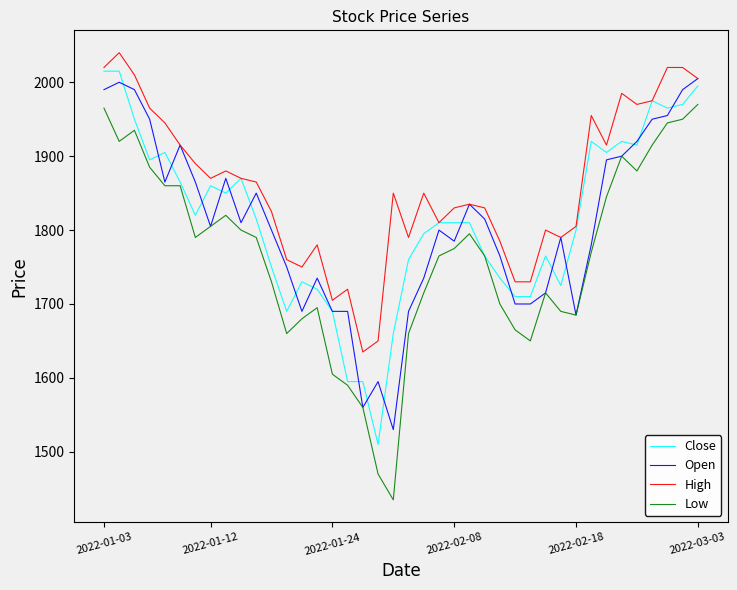

What is the lowest value of the Low series?

1435